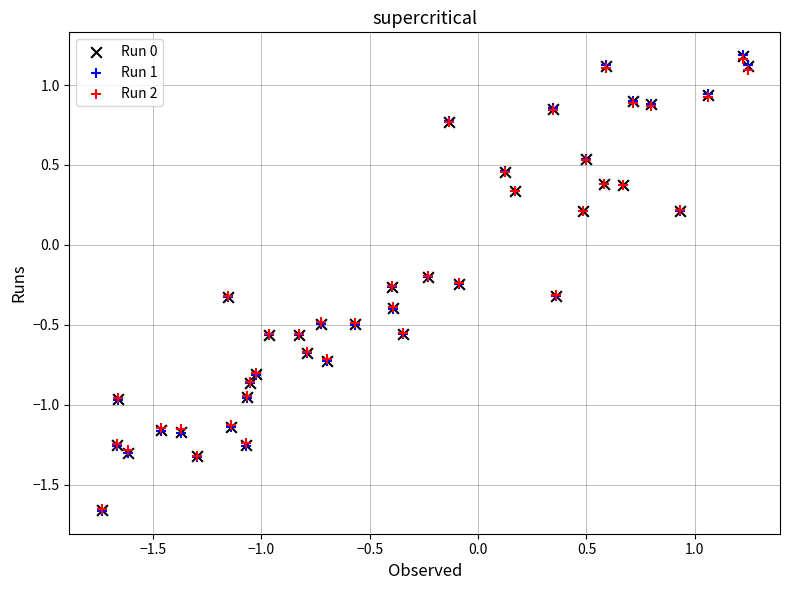

Which series has the largest Y range (max minus min)?

Run 1